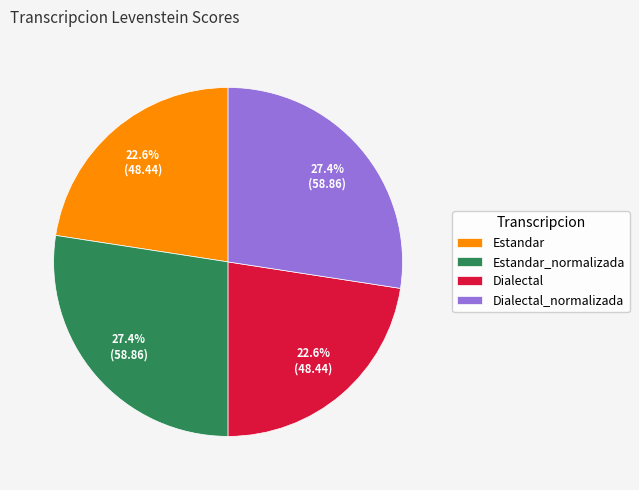

What portion of the pie excludes Dialectal_normalizada?

72.6%